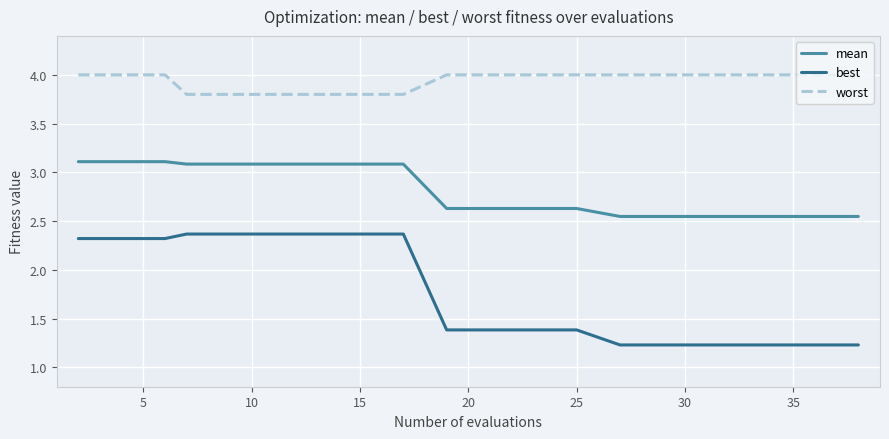

True or false: worst and mean intersect in this chart.

False